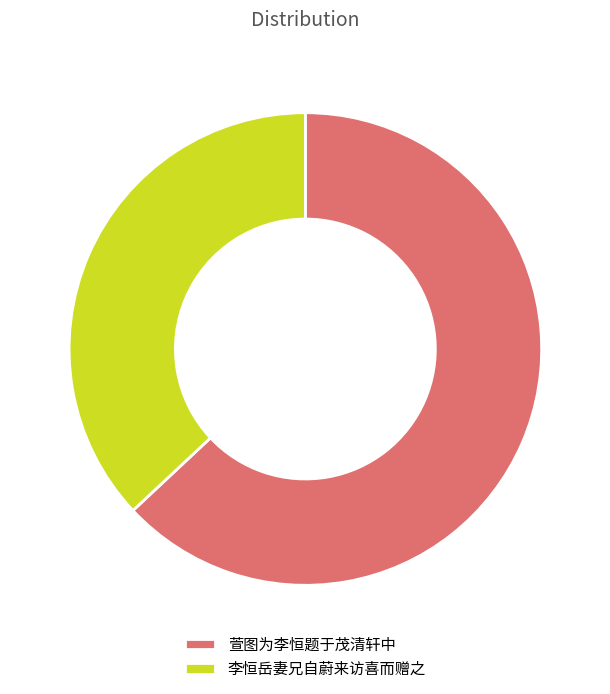

Count the number of slices in the pie.

2